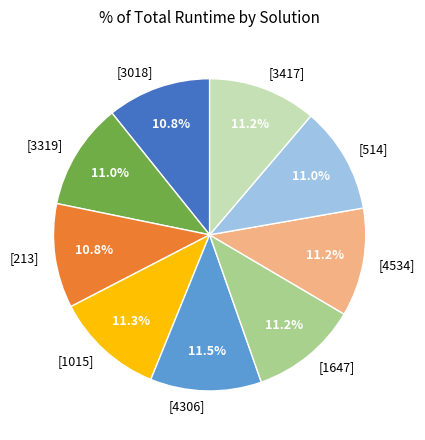

What percentage is the [4534] slice, to the nearest percent?

11%